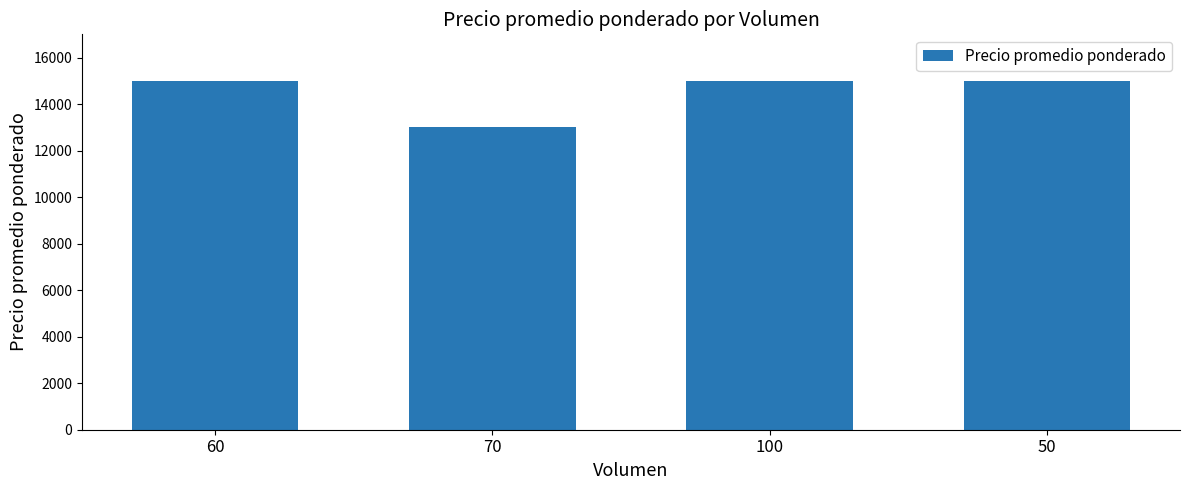

What is the difference between the maximum and minimum values?

2000